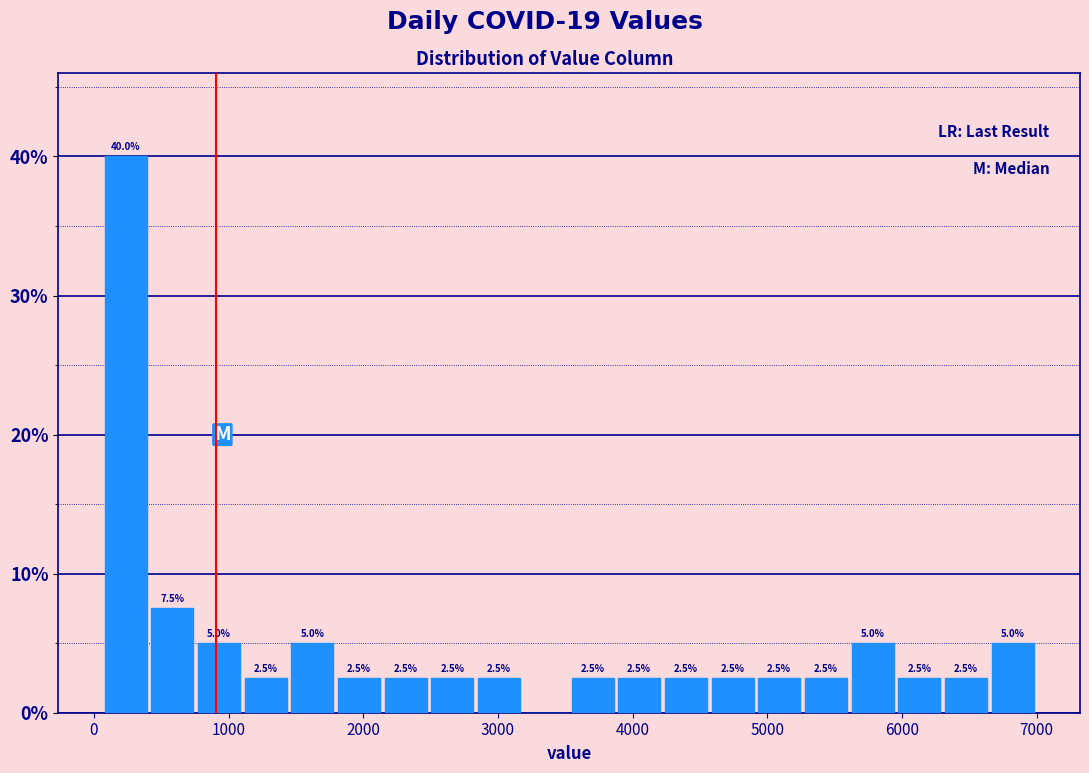

Read against the x-axis, roughly where is the centre of the tallest bar?

200